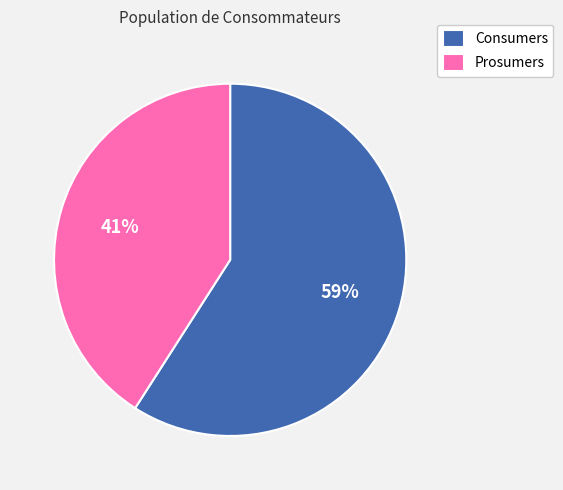

Rank the categories by value from highest to lowest.

Consumers, Prosumers